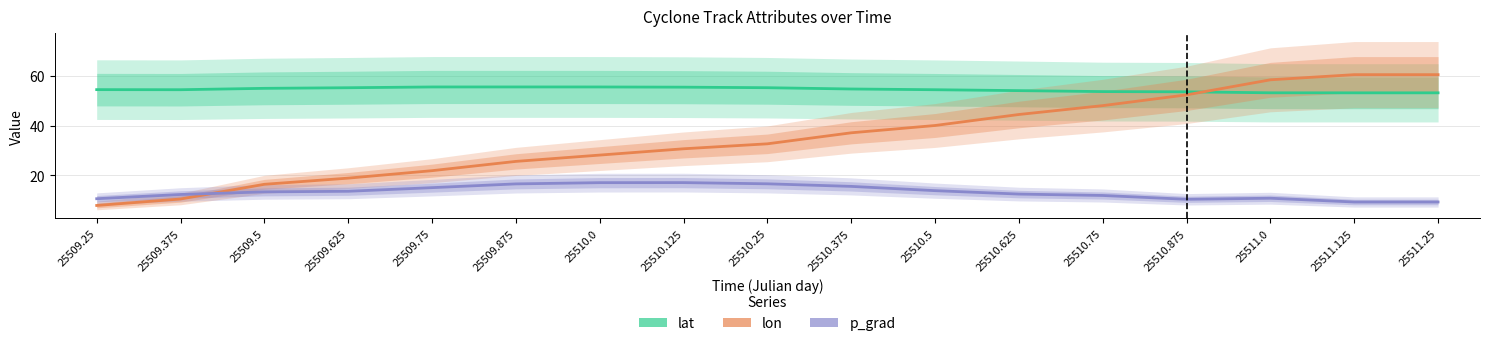

At how many categories does at least one series exceed 11?

17